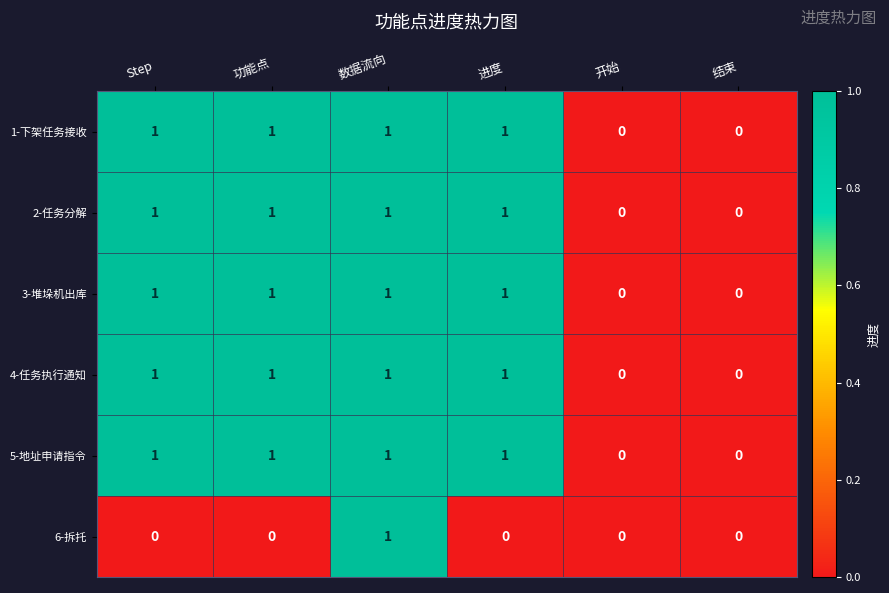

How many positive values does the 4-任务执行通知 series have?

4